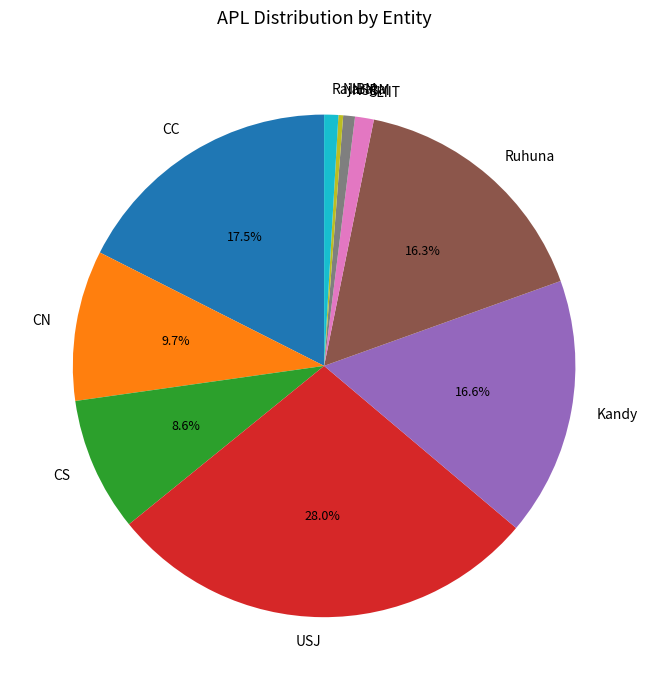

To the nearest percent, what is the difference between the Rajarata and NIBM slice percentages?

1%